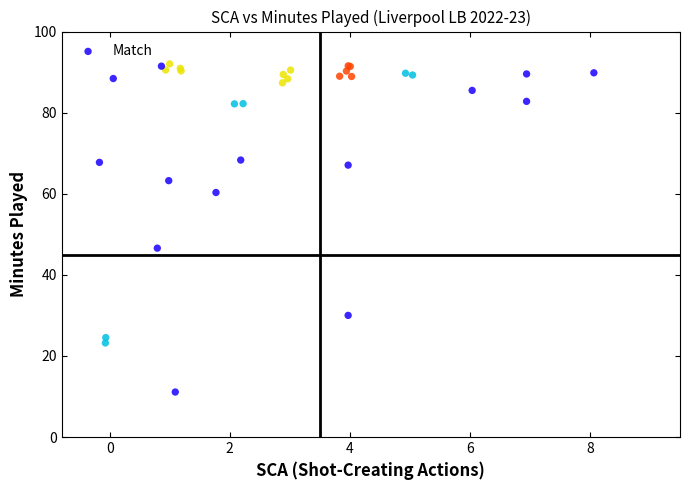

What Y value in the scatter plot is closest to 51?

46.6